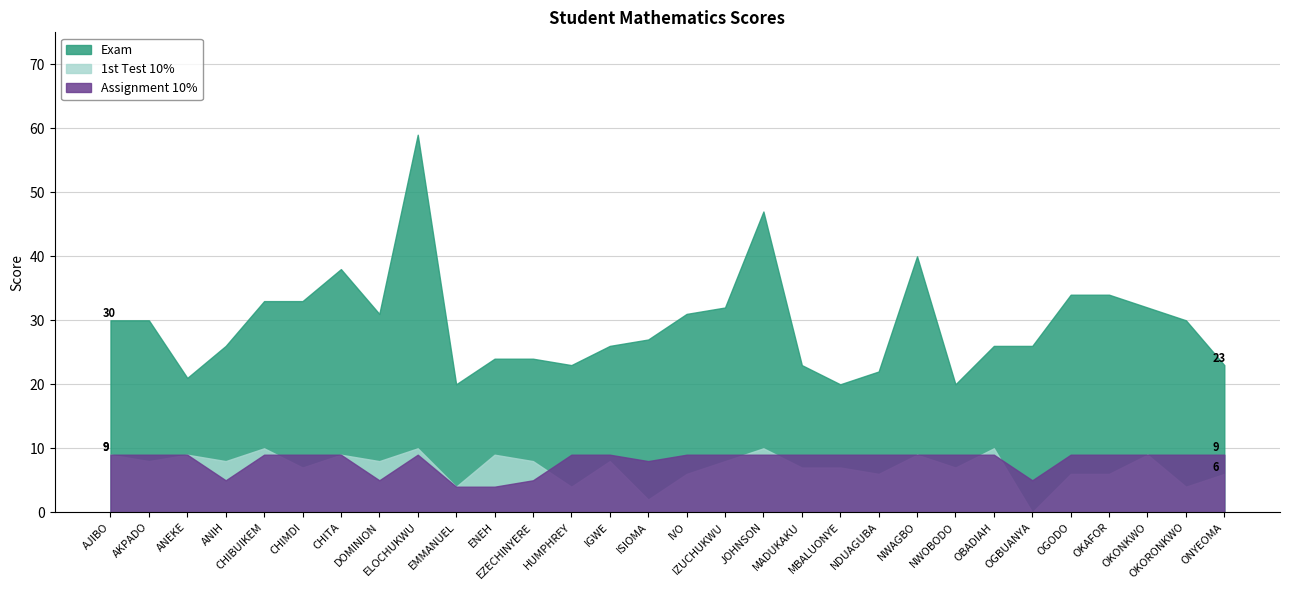

Between which two adjacent categories do 1st Test 10% and Assignment 10% first intersect?

CHIBUIKEM and CHIMDI